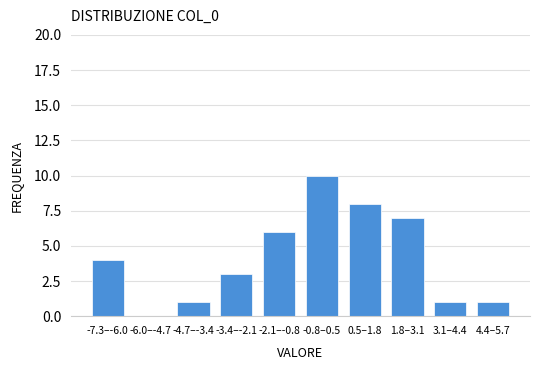

Reading left to right, what are all the values shown in this chart?

-7.3–-6.0=4	-6.0–-4.7=0	-4.7–-3.4=1	-3.4–-2.1=3	-2.1–-0.8=6	-0.8–0.5=10	0.5–1.8=8	1.8–3.1=7	3.1–4.4=1	4.4–5.7=1